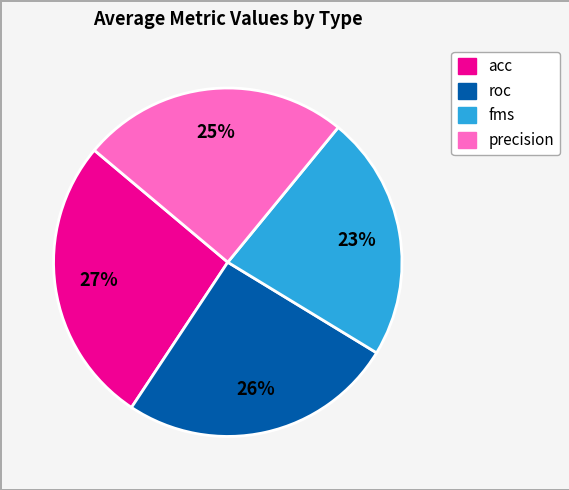

To the nearest percent, what is the difference between the largest and smallest slice percentages?

4%